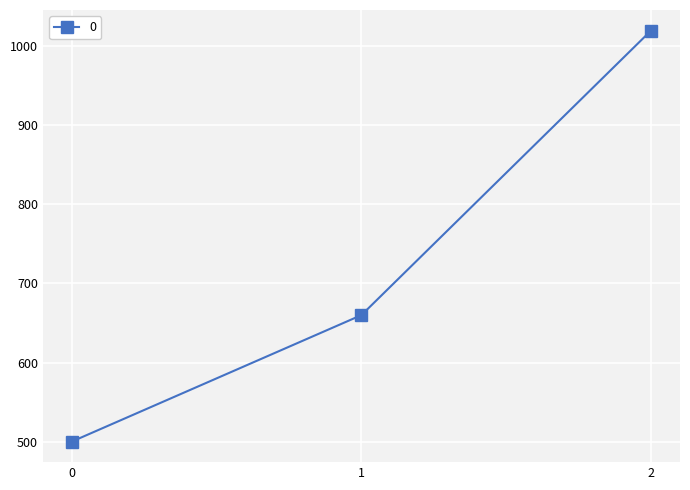

How many lines are shown in the chart?

1